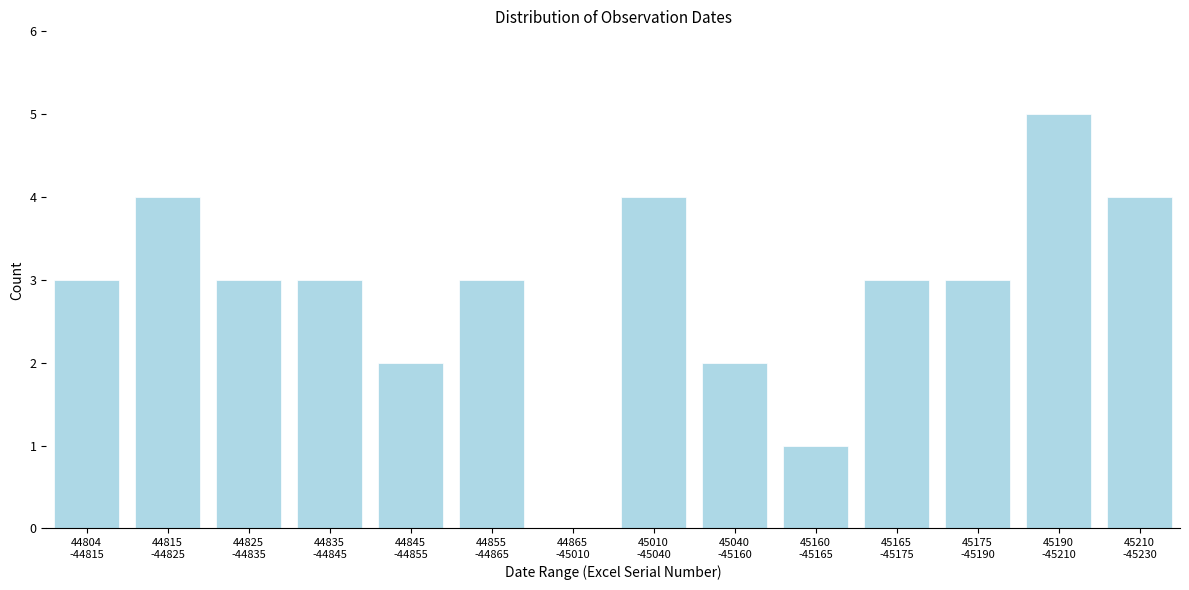

What is the greatest value displayed?

5